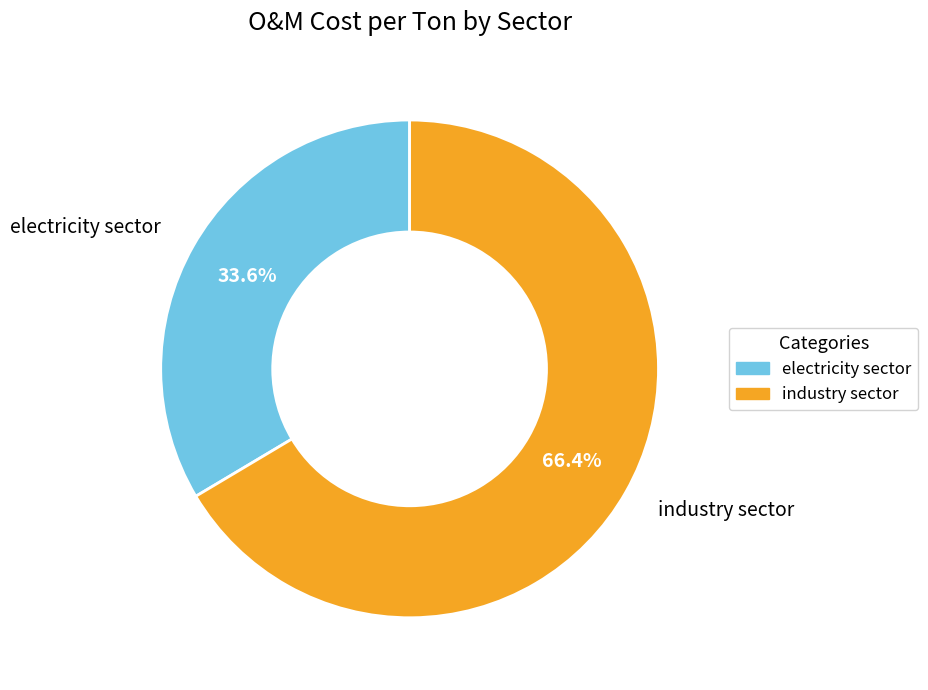

What percentage is the industry sector slice, to the nearest percent?

66%